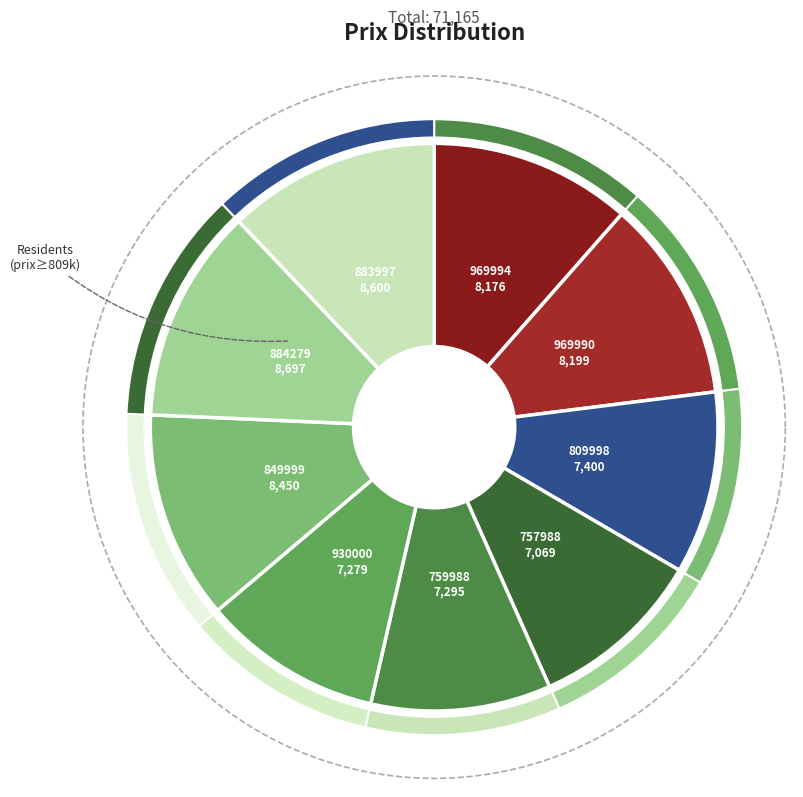

Rank the categories by value from highest to lowest.

884279, 883997, 849999, 969990, 969994, 809998, 759988, 930000, 757988